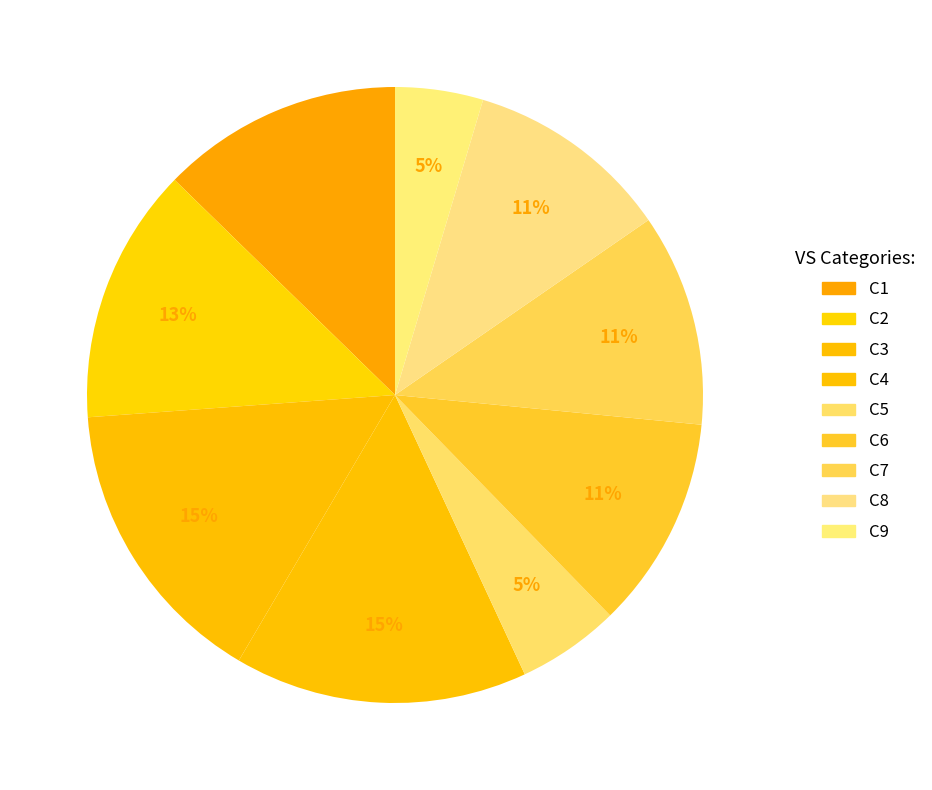

Rank the categories by value from lowest to highest.

C9, C5, C8, C6, C7, C1, C2, C3, C4